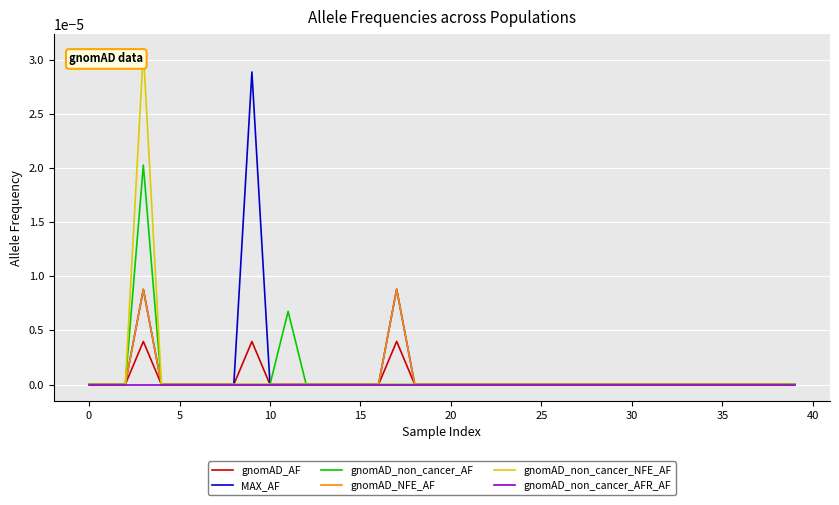

Rank the series by their maximum value, from highest to lowest.

gnomAD_non_cancer_NFE_AF, MAX_AF, gnomAD_non_cancer_AF, gnomAD_NFE_AF, gnomAD_AF, gnomAD_non_cancer_AFR_AF